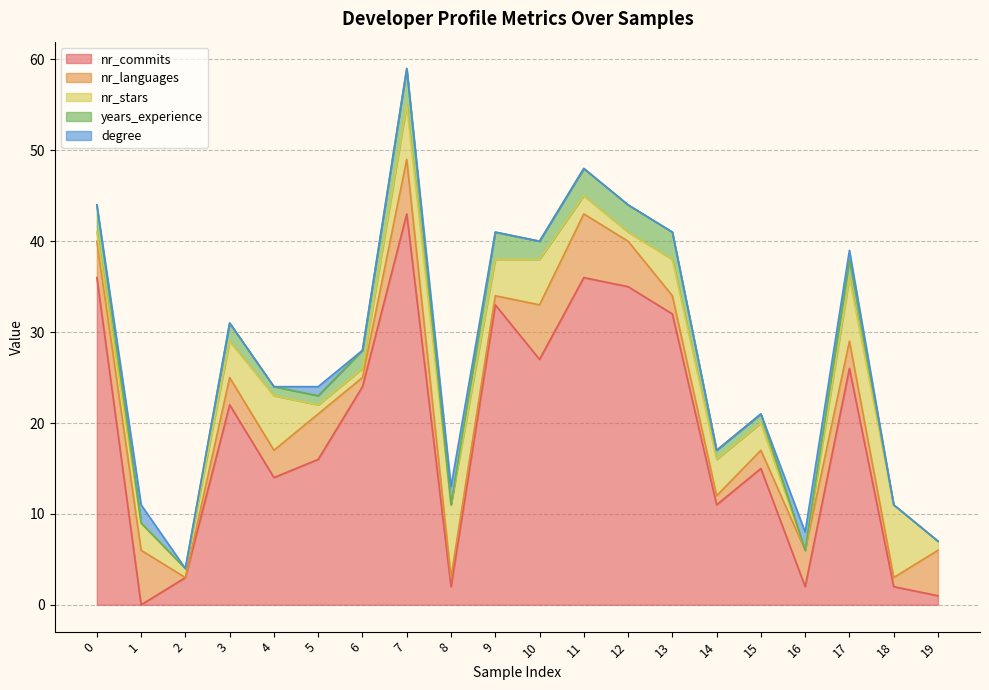

What is the difference between the maximum and minimum values in the nr_commits series?

43